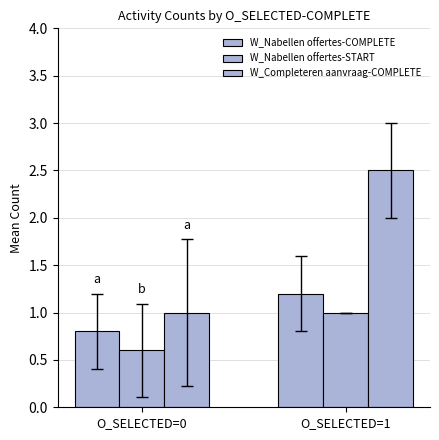

Rank the series by their maximum value, from lowest to highest.

W_Nabellen offertes-START, W_Nabellen offertes-COMPLETE, W_Completeren aanvraag-COMPLETE